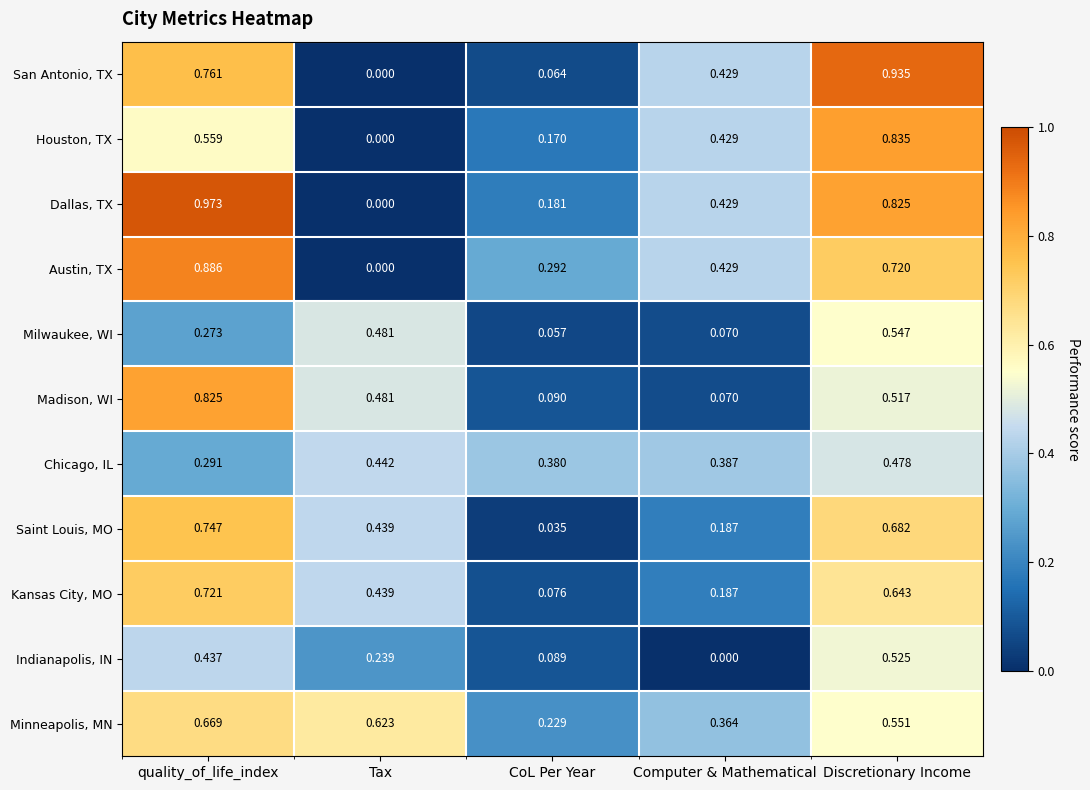

Which category has the lowest value in the Austin, TX series?

Tax